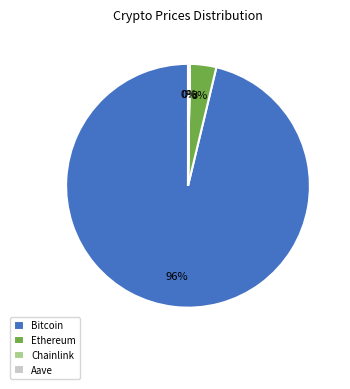

Which slice represents more than half of the pie?

Bitcoin